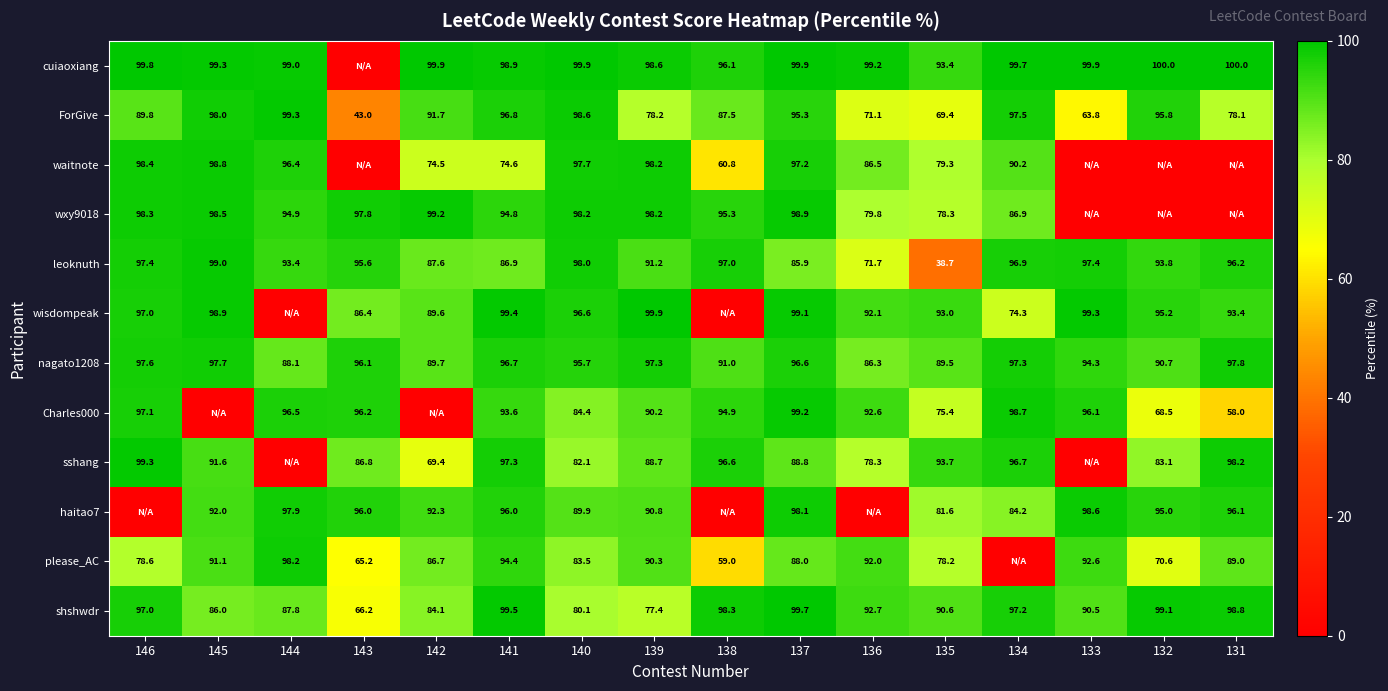

Is it true that leoknuth equals 22.3 at 141?

False